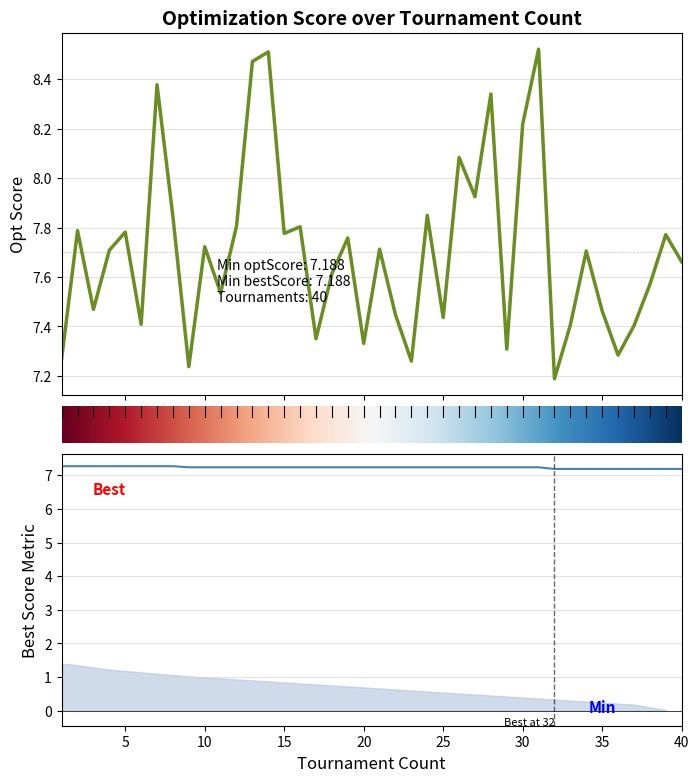

True or false: optScore and bestScore cross at least once.

False